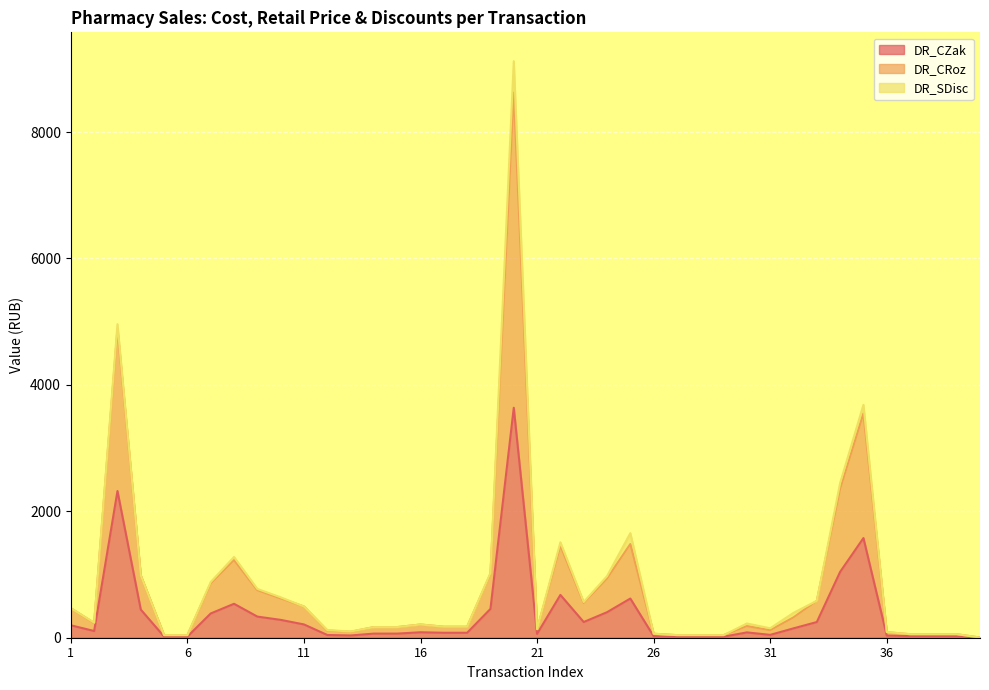

How many interior local valleys does the DR_CZak series have?

5